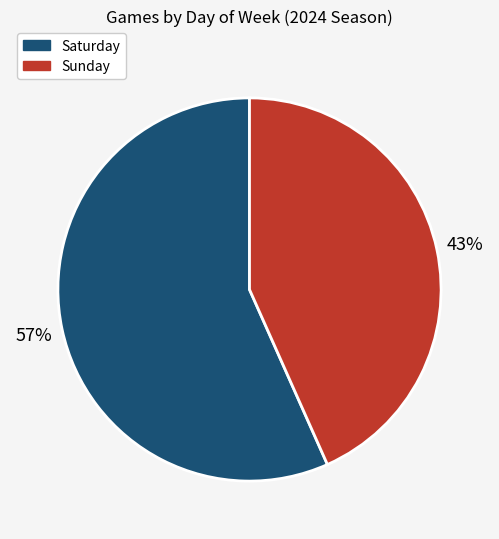

To the nearest percent, what is the average slice percentage?

50%